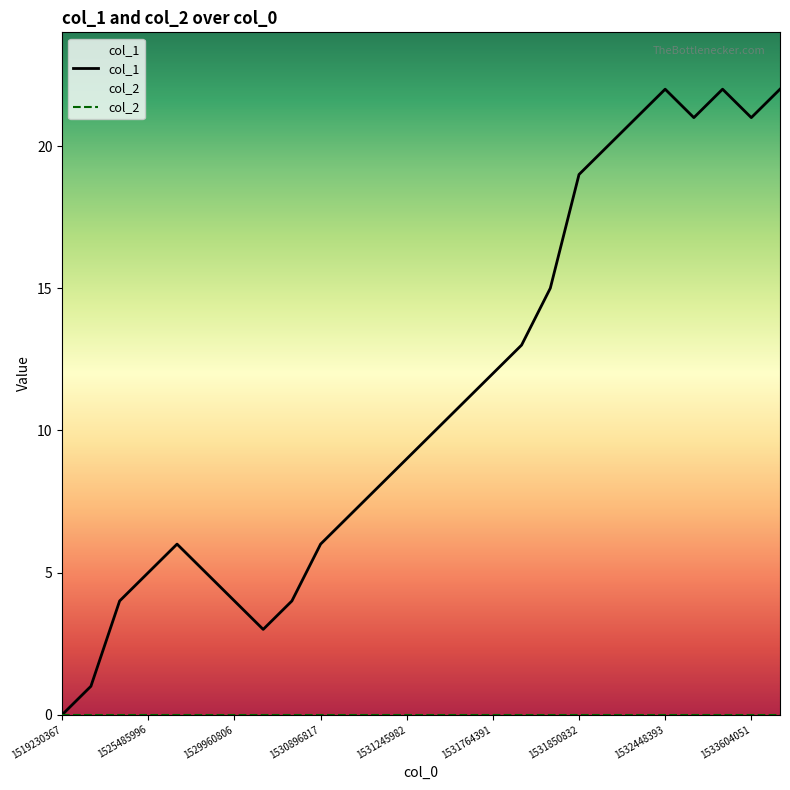

How many distinct data groups are displayed?

2